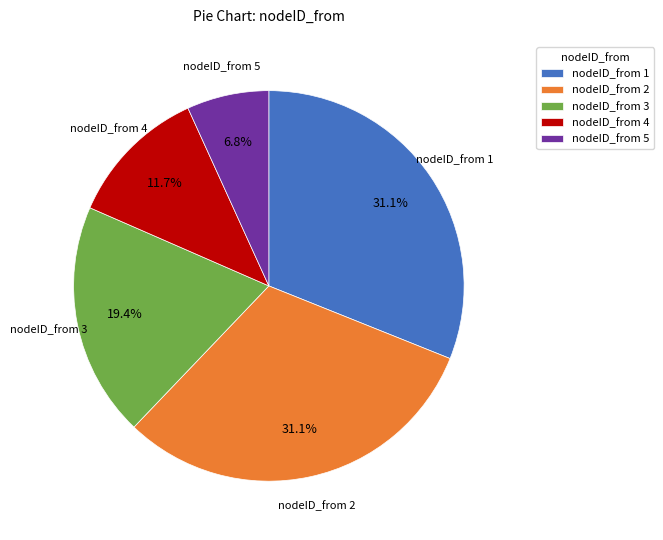

How much of the chart is everything except nodeID_from 3?

80.6%